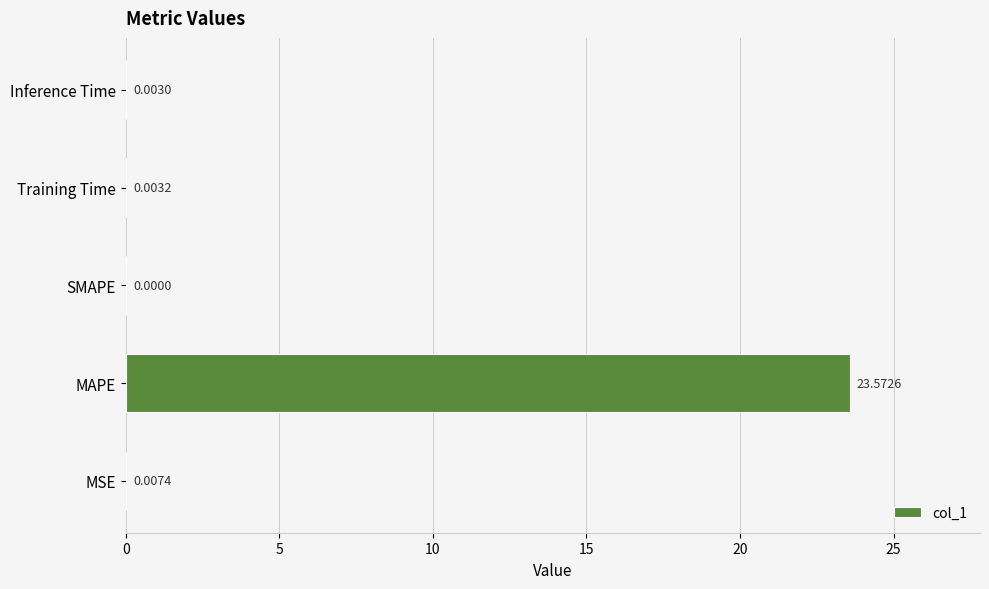

Where is the data nearest to the value 11?

MSE